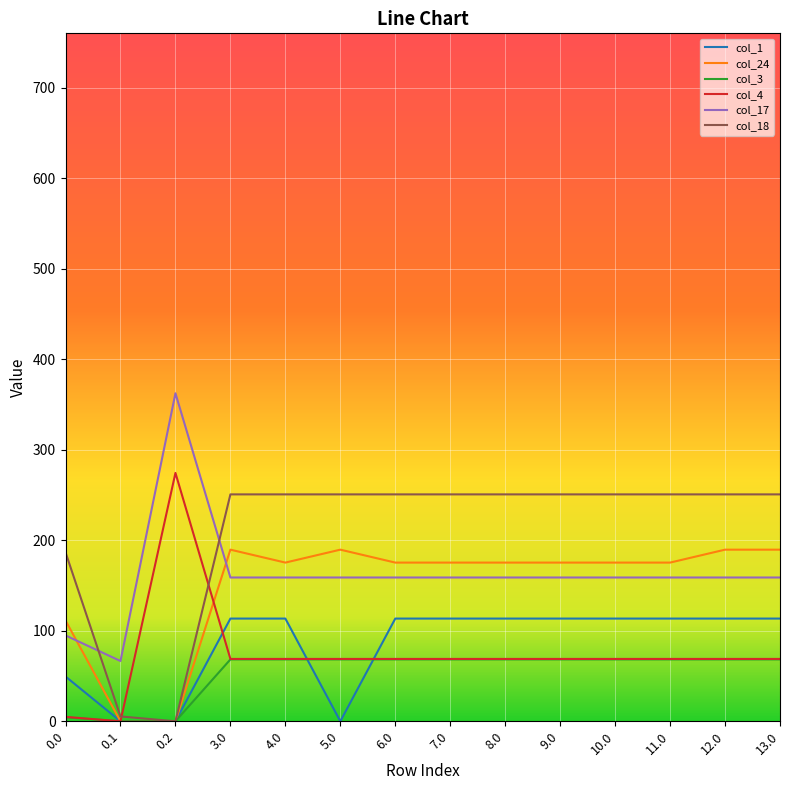

Which series has the largest range (max minus min)?

col_17